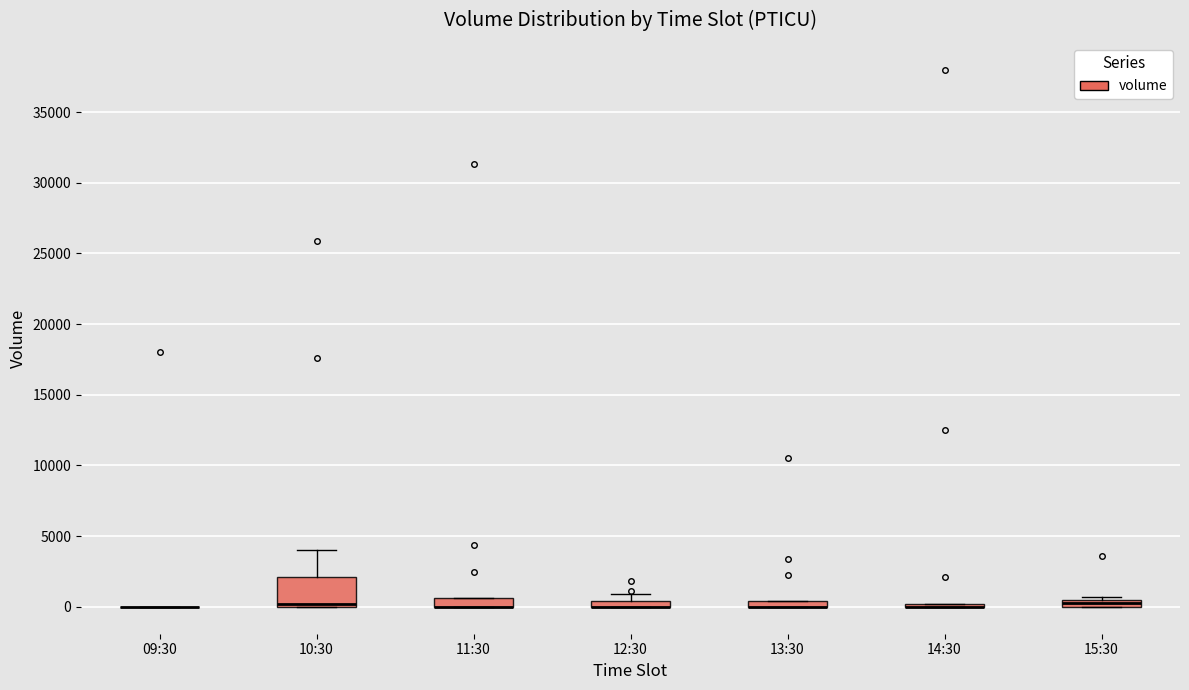

Where is the lower edge of the box for 10:30 on the y-axis? The values are not printed on the chart, so give them approximately, as read against the axis.

0